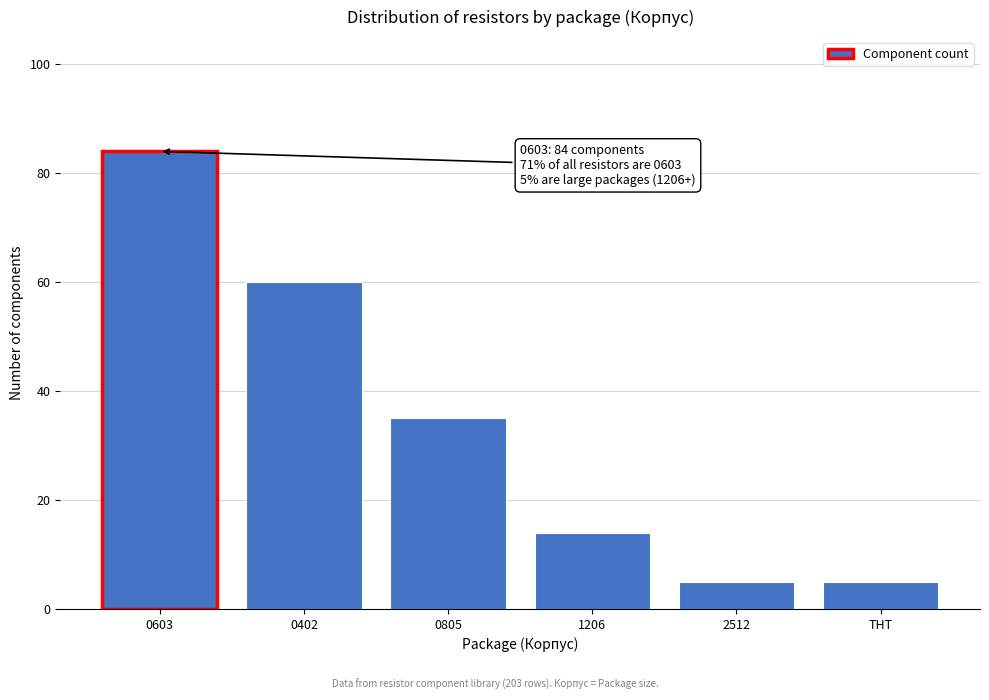

Reading left to right, what are all the values shown in this chart?

84	60	35	14	5	5